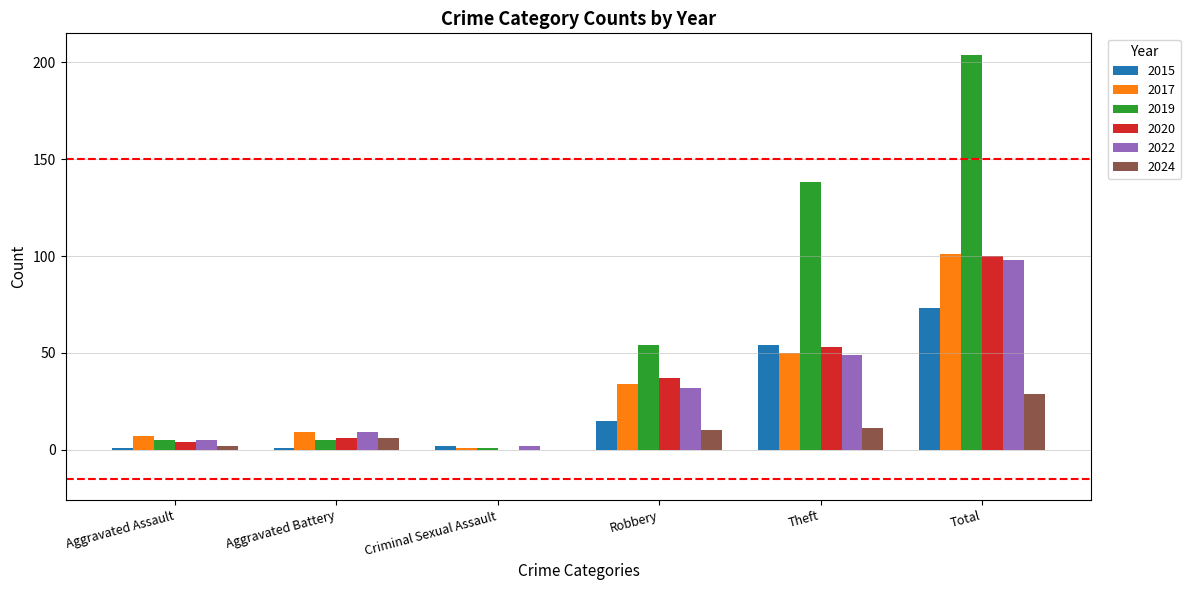

The 2024 series shows 11 at Theft. True or false?

True